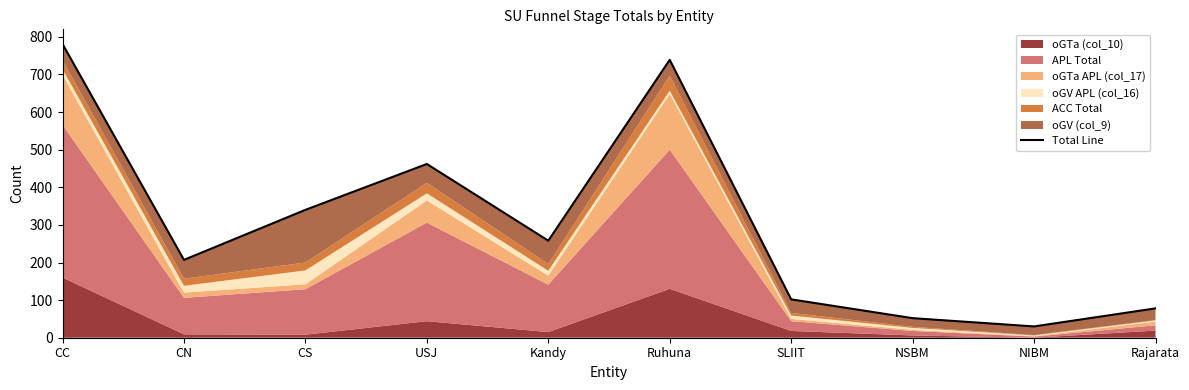

Is it true that the value at Rajarata is 78?

True